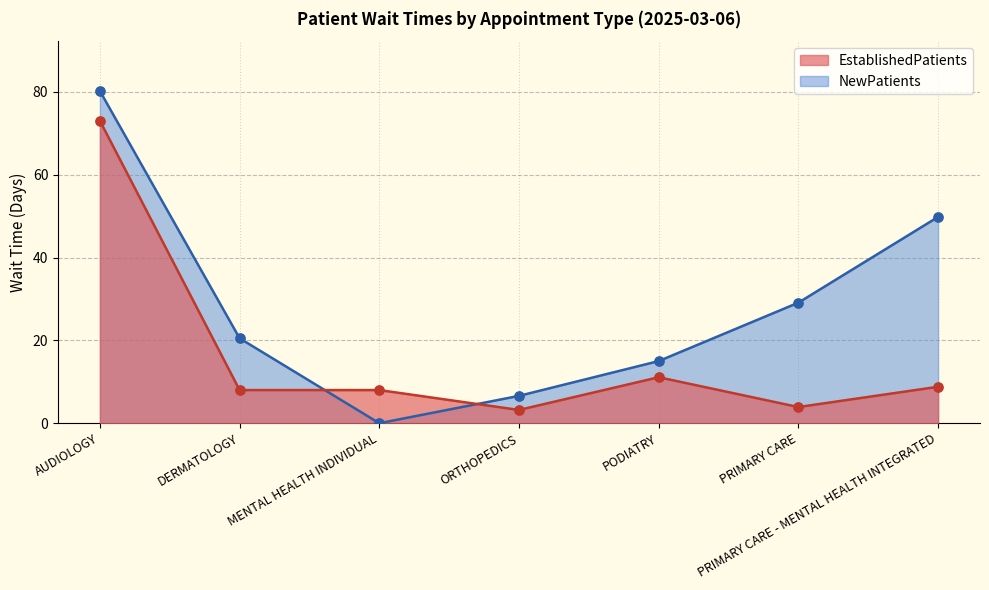

What are all the series names shown in the legend?

EstablishedPatients, NewPatients